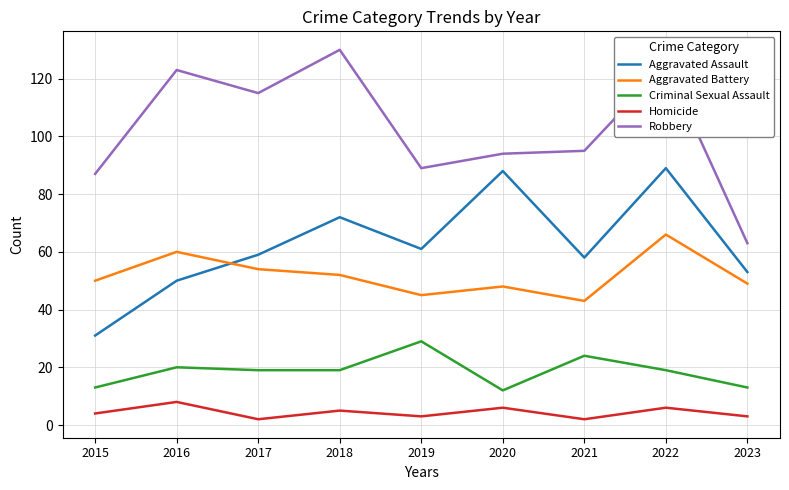

How many lines are shown in the chart?

5